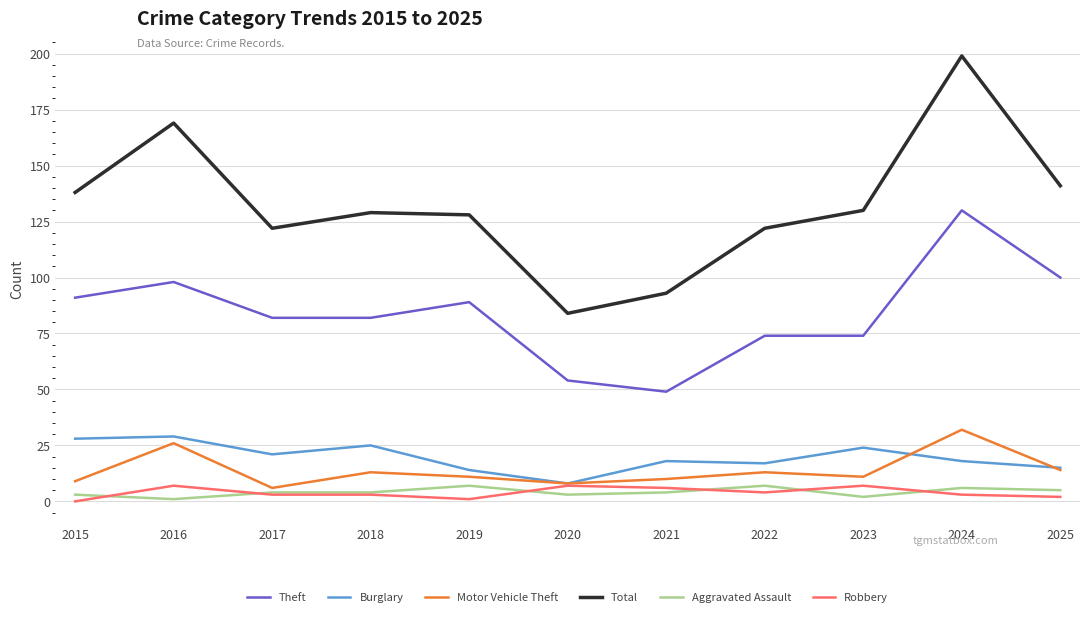

The value of Aggravated Assault at 2022 is 7. True or false?

True